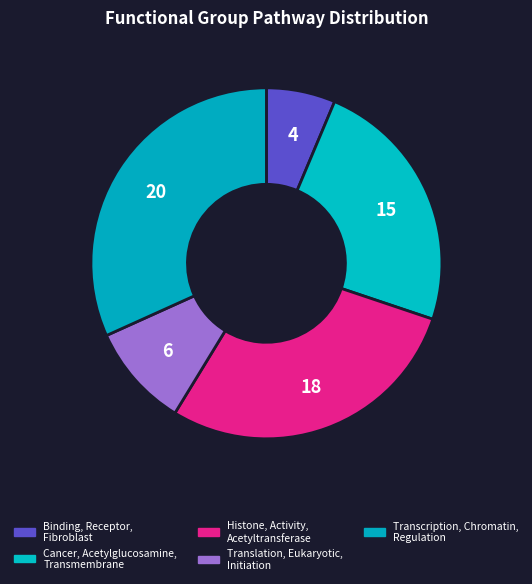

Does any single category account for the majority?

No